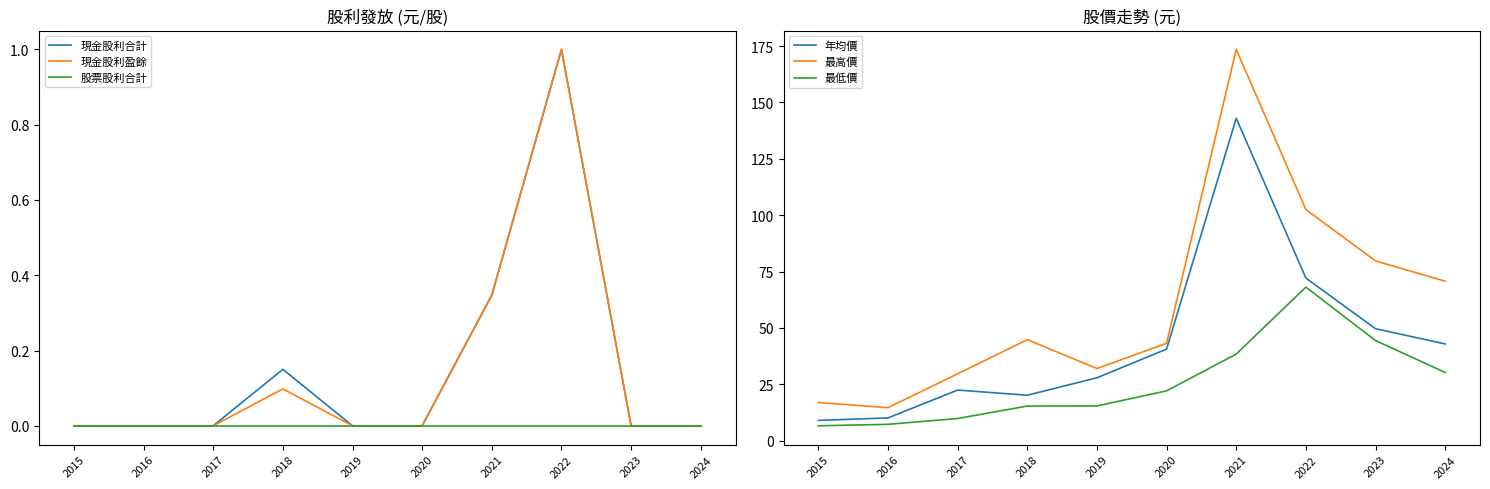

Reading left to right, extract all data points from this chart.

現金股利合計: 0.0	0.0	0.0	0.1	0.0	0.0	0.3	1.0	0.0	0.0
現金股利盈餘: 0.0	0.0	0.0	0.1	0.0	0.0	0.3	1.0	0.0	0.0
股票股利合計: 0.0	0.0	0.0	0.0	0.0	0.0	0.0	0.0	0.0	0.0
年均價: 9.0	10.1	22.4	20.1	27.9	40.6	143.0	72.1	49.6	42.9
最高價: 16.9	14.7	29.6	44.8	32.0	43.2	173.5	102.5	79.7	70.7
最低價: 6.6	7.3	9.8	15.3	15.4	22.1	38.4	68.1	44.4	30.2